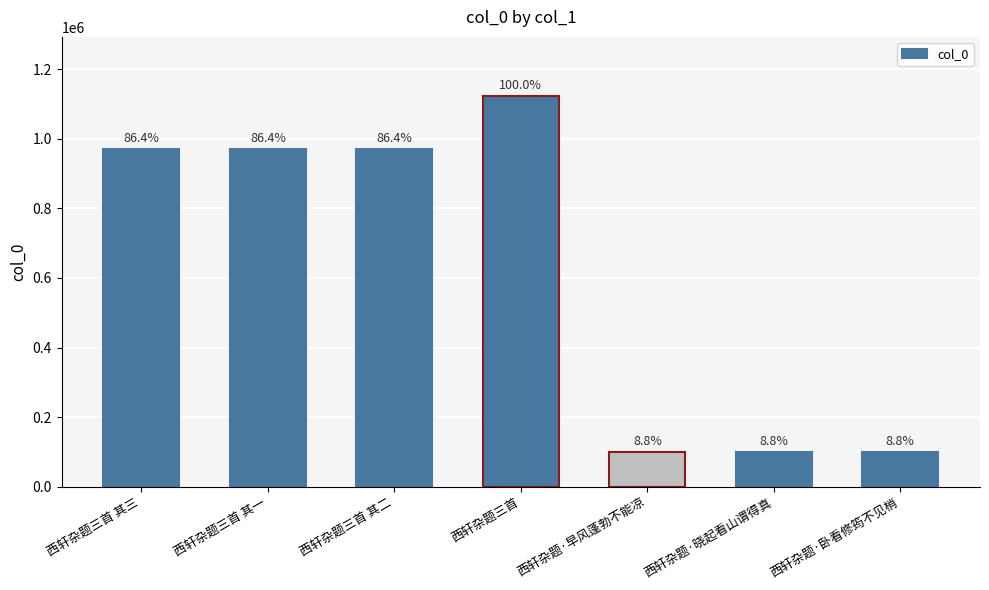

List the labels in order of value, largest first.

西轩杂题三首, 西轩杂题三首 其一, 西轩杂题三首 其二, 西轩杂题三首 其三, 西轩杂题·晓起看山谓得真, 西轩杂题·卧看修筠不见梢, 西轩杂题·早风蓬勃不能凉